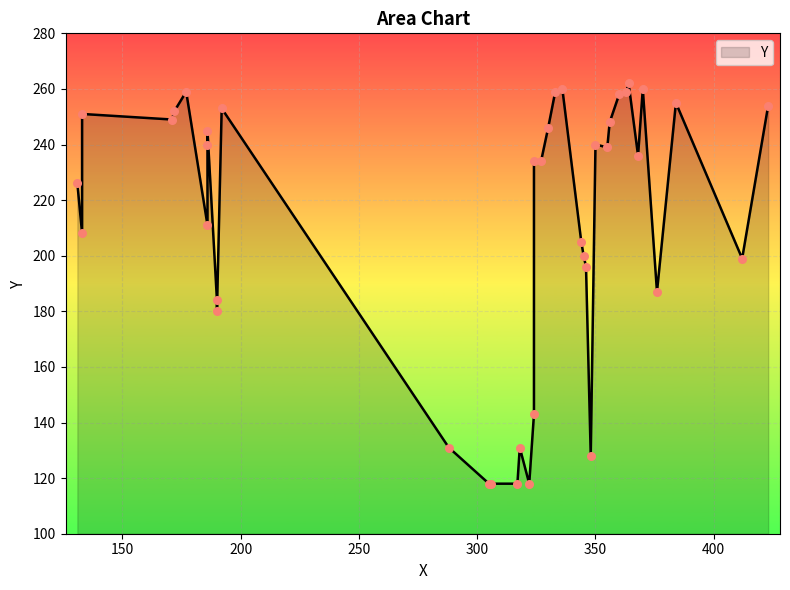

Approximately how many times larger is the value at 376 compared to 327?

0.8